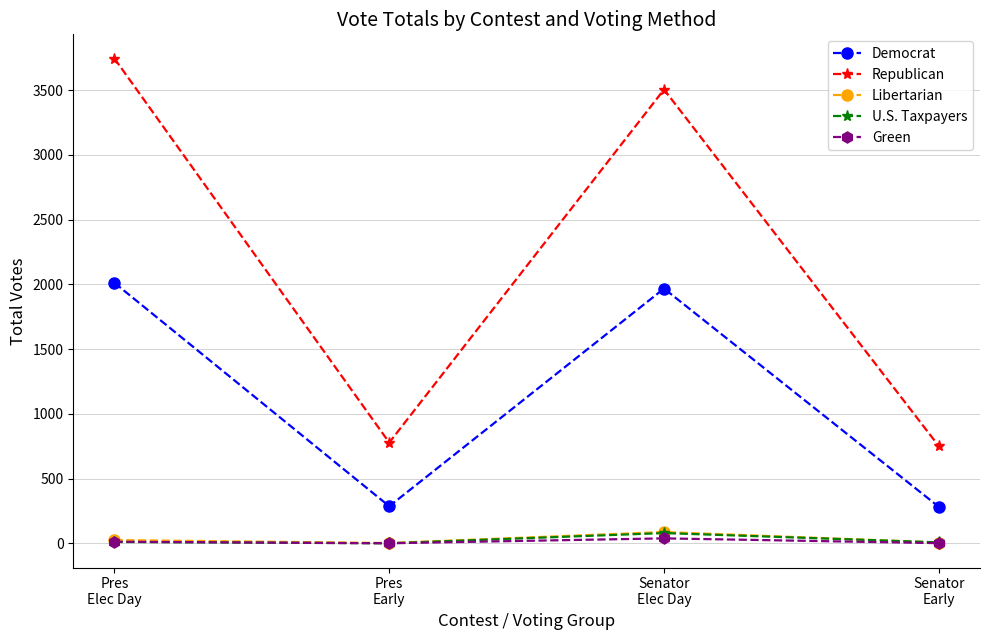

How many interior local peaks does the U.S. Taxpayers series have?

1